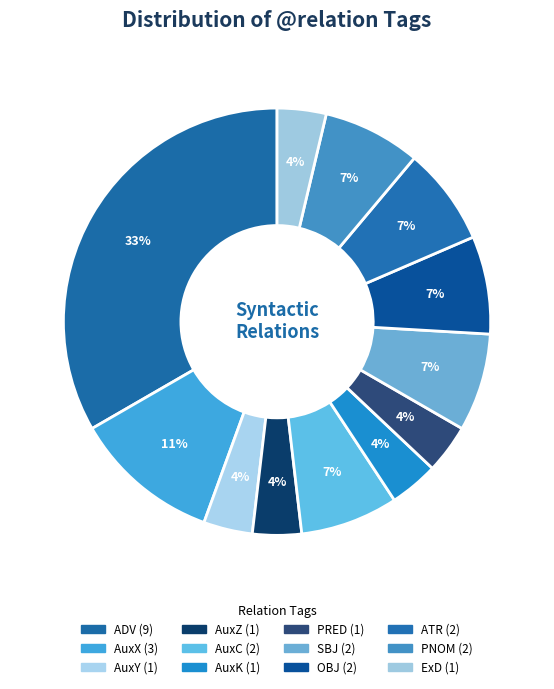

How many segments does this pie chart have?

12